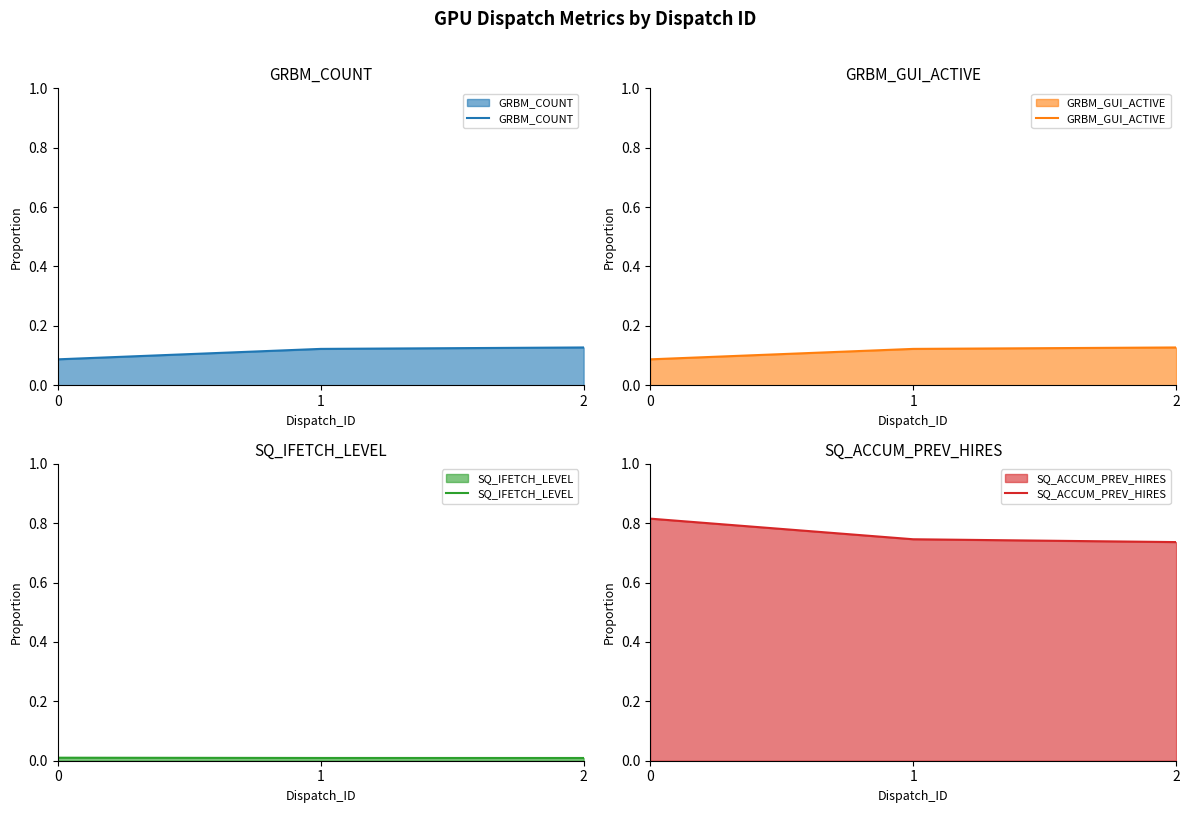

What is the total value across all series at 2?

1.0